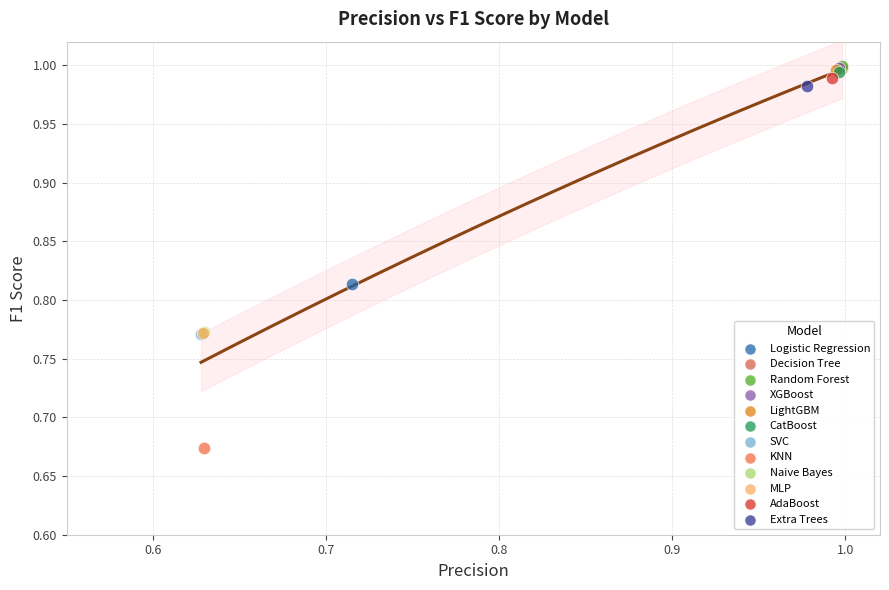

What are all the series names shown in the legend?

Logistic Regression, Decision Tree, Random Forest, XGBoost, LightGBM, CatBoost, SVC, KNN, Naive Bayes, MLP, AdaBoost, Extra Trees